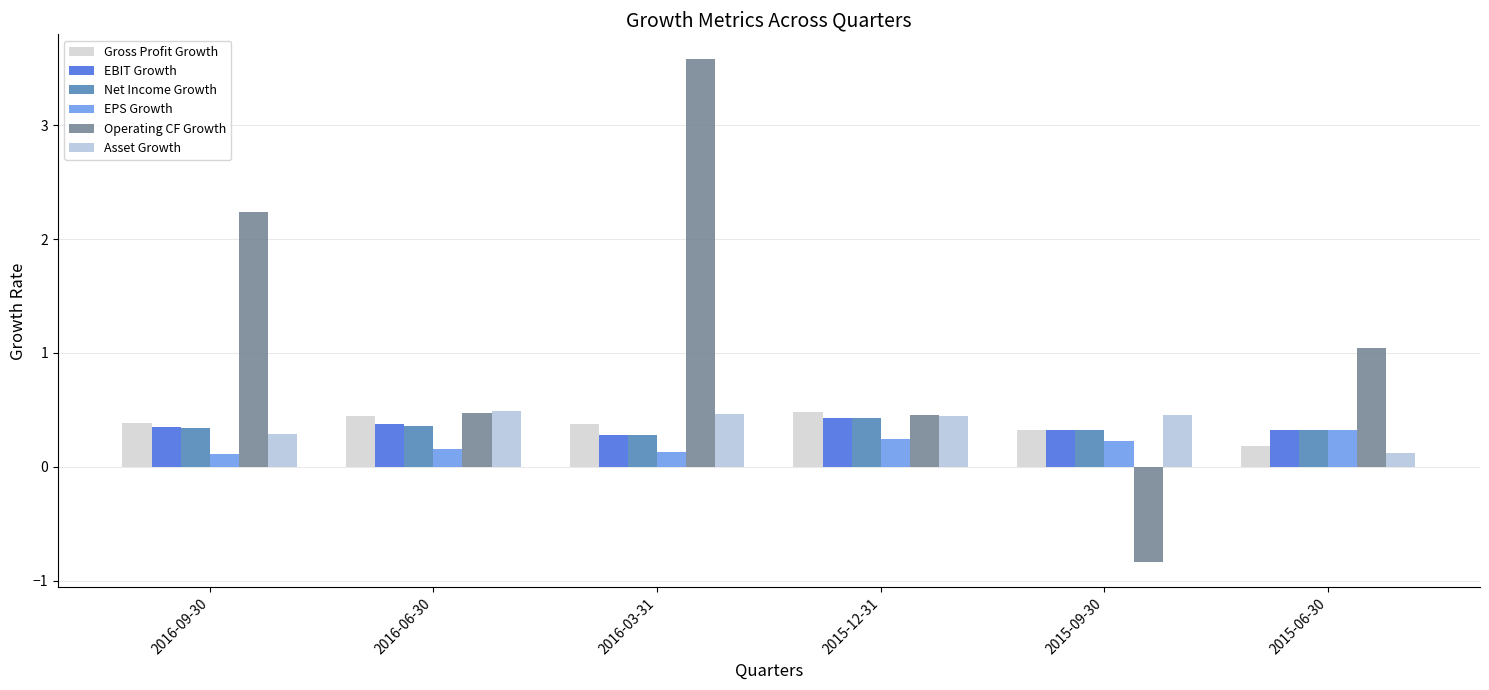

At which category is the sum across all series the highest?

2016-03-31